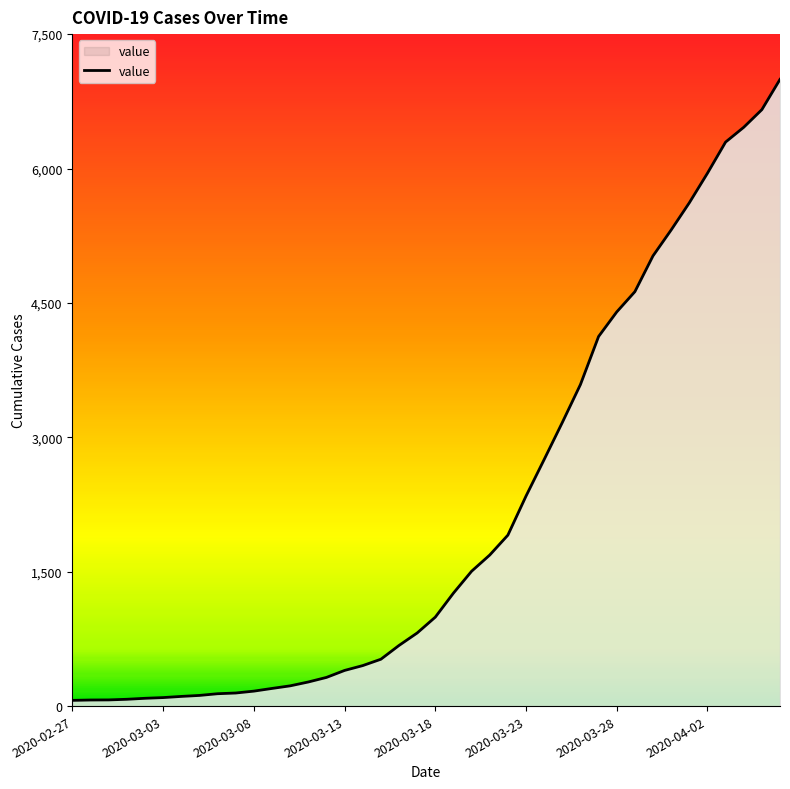

What is the maximum value shown in the chart?

6995